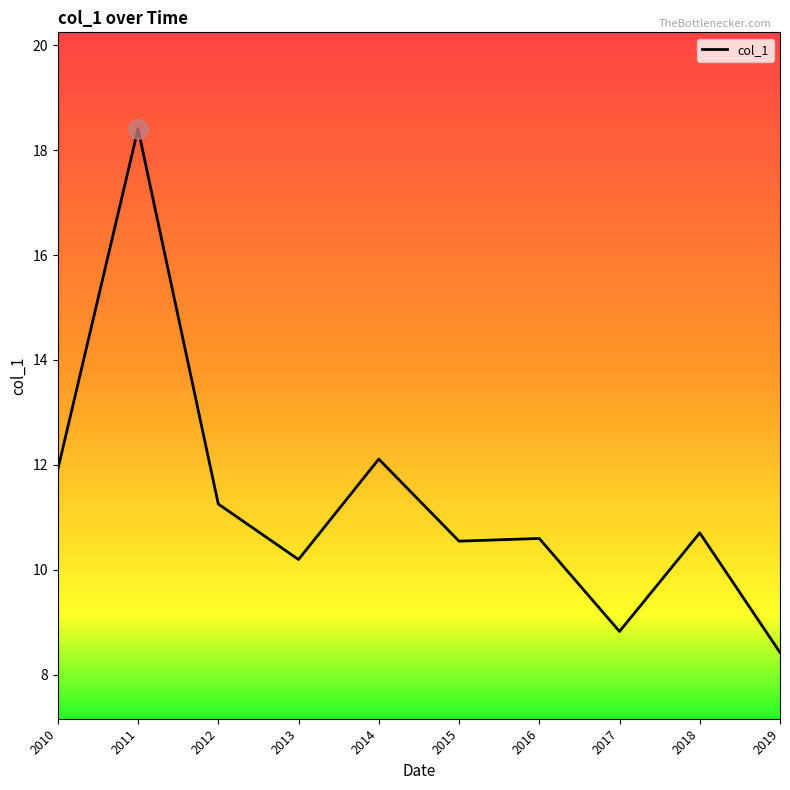

True or false: the data shows 8.4 at 2019.

True